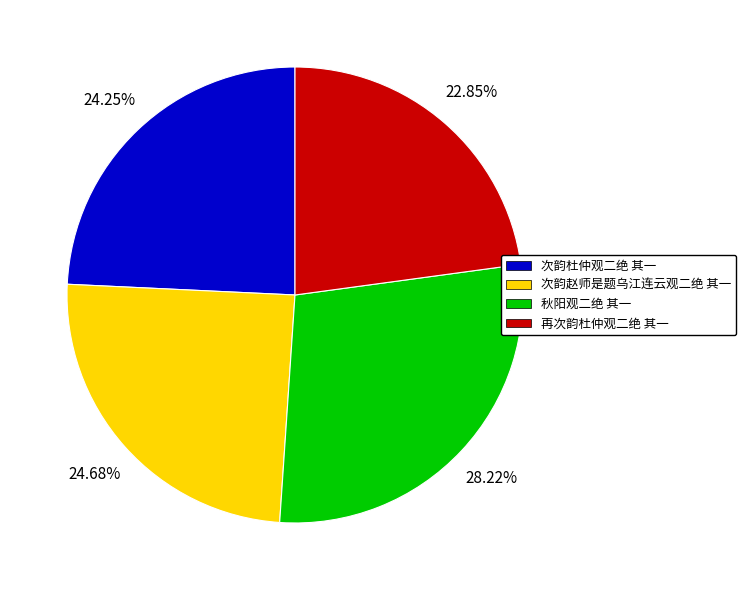

To the nearest percent, what percentage of the pie is 秋阳观二绝 其一?

28%